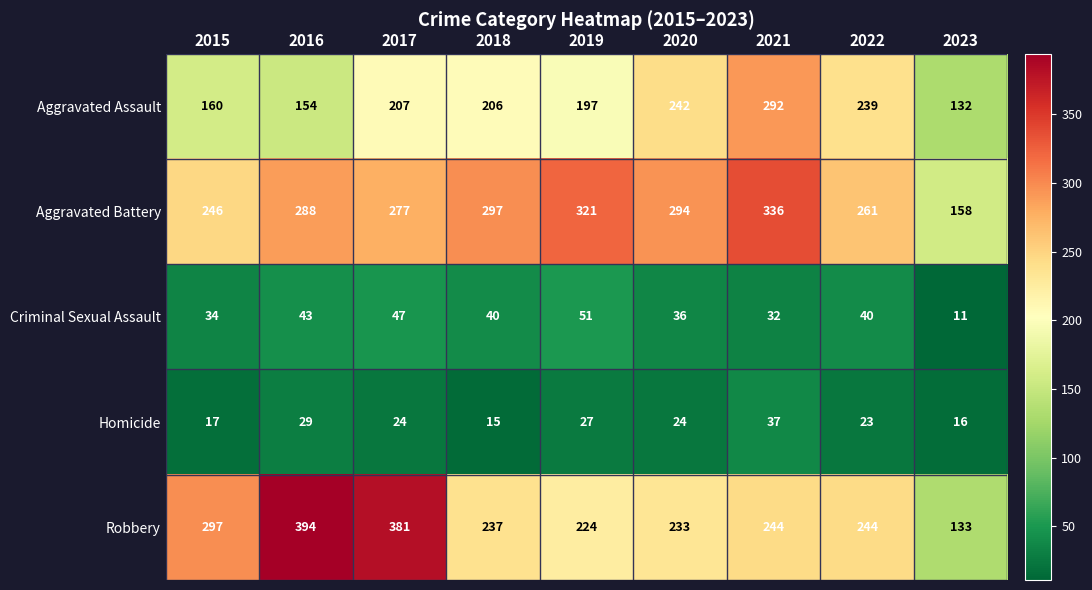

What is the total value across all series at 2022?

807